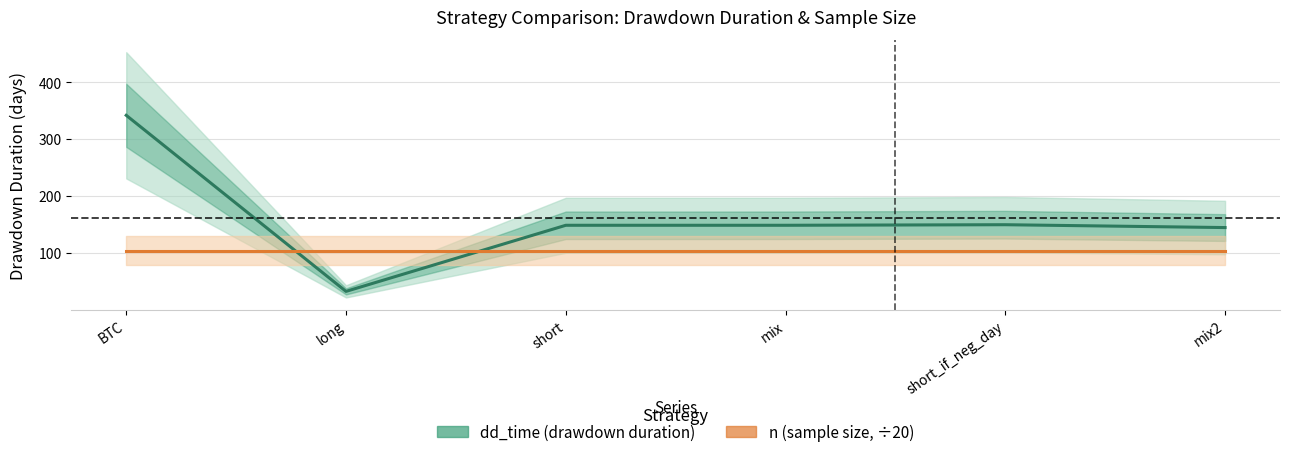

What is the smallest value displayed?

33.0